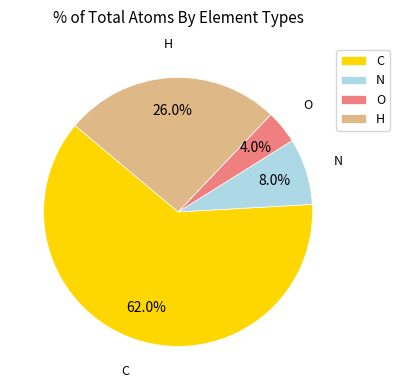

To the nearest percent, what is the average slice percentage?

25%